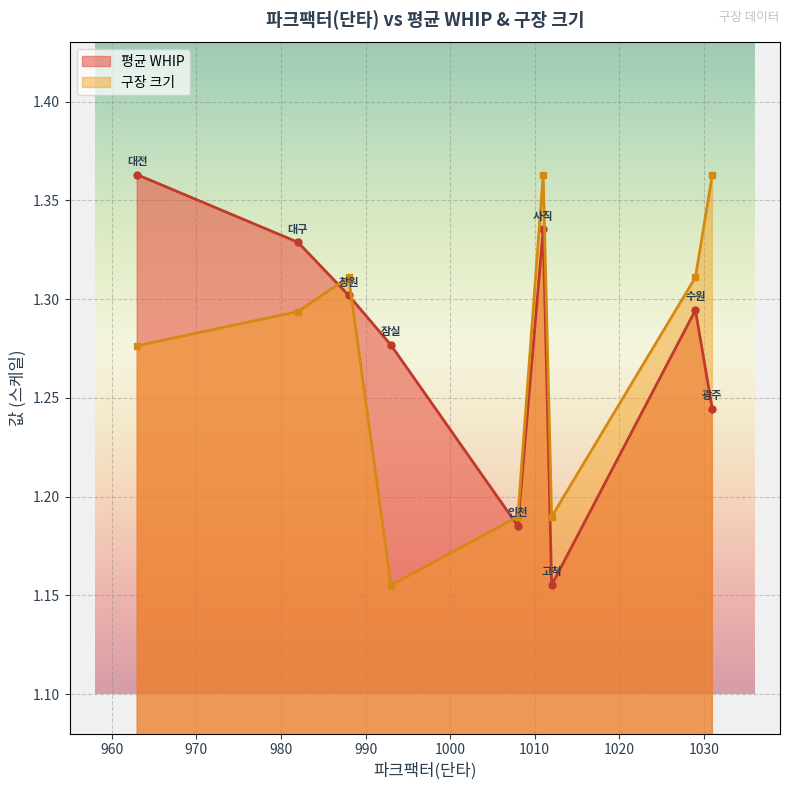

After their last crossing, which series has the higher values: 구장 크기 or 평균 WHIP?

구장 크기